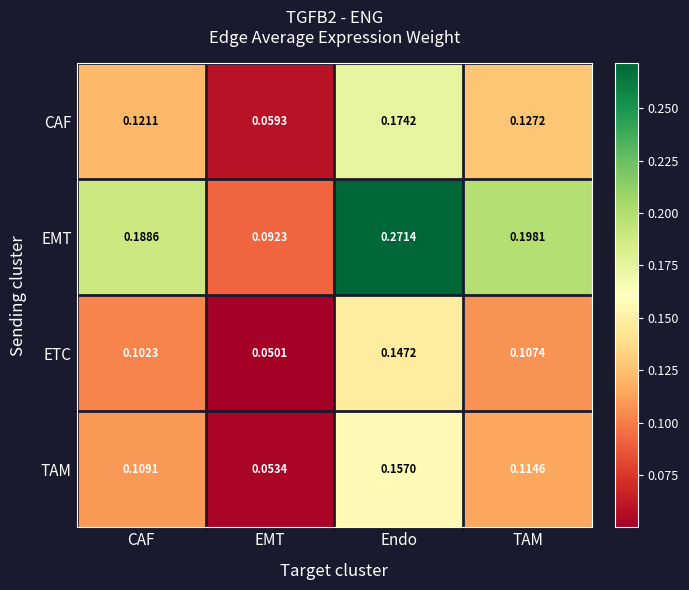

Rank the series by their maximum value, from lowest to highest.

ETC, TAM, CAF, EMT